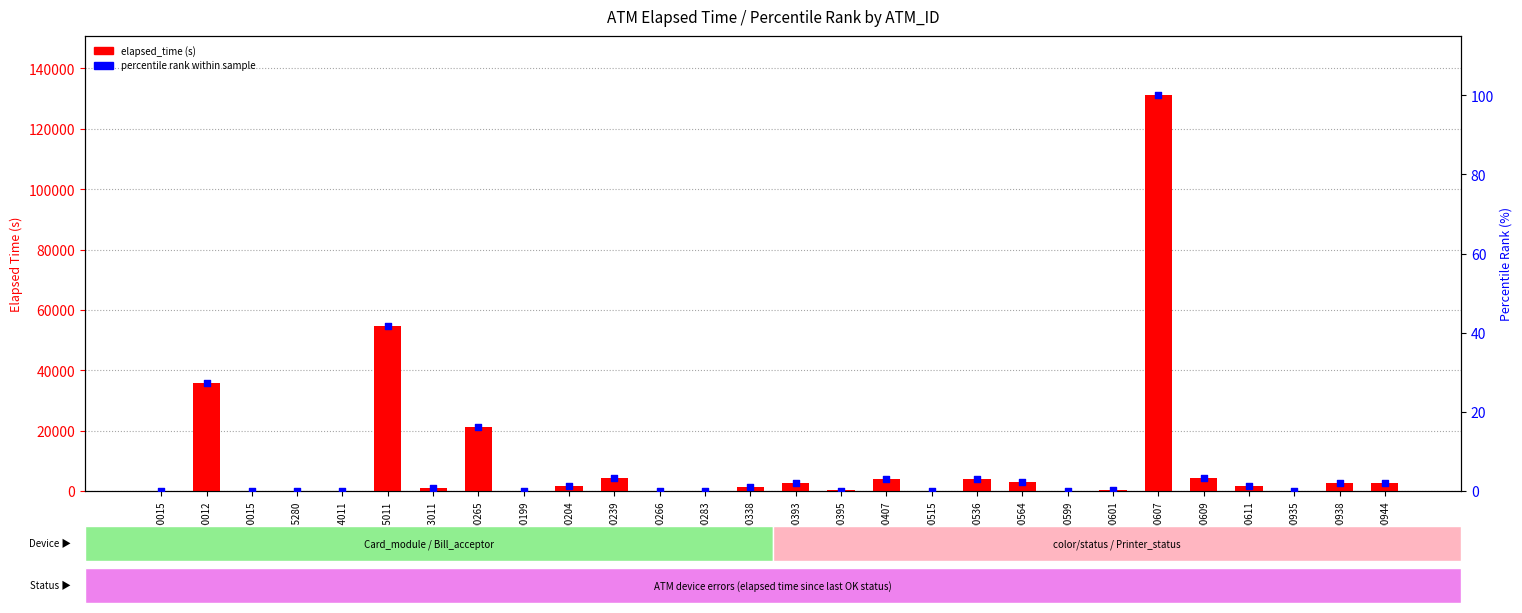

Is the value of elapsed_time at K0100199 greater than the value of percentile rank at K0100607?

No